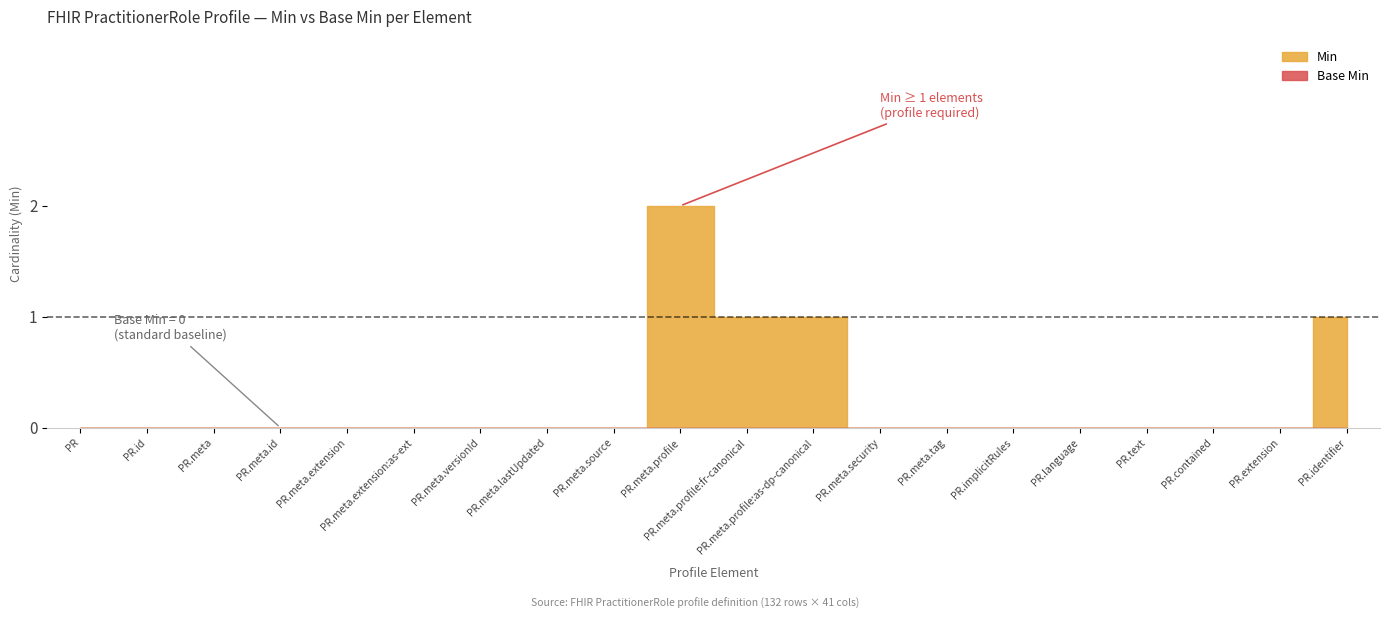

Reading left to right, what are all the values shown in this chart?

Min: 0	0	0	0	0	0	0	0	0	2	1	1	0	0	0	0	0	0	0	1
Base Min: 0	0	0	0	0	0	0	0	0	0	0	0	0	0	0	0	0	0	0	0